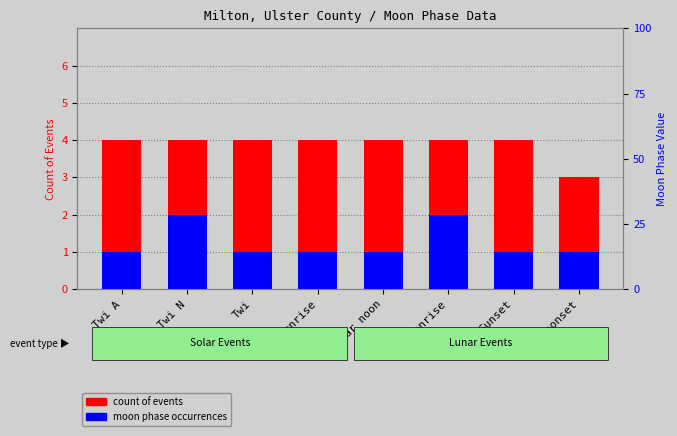

Between Twi A and Moonset, which is larger?

Twi A